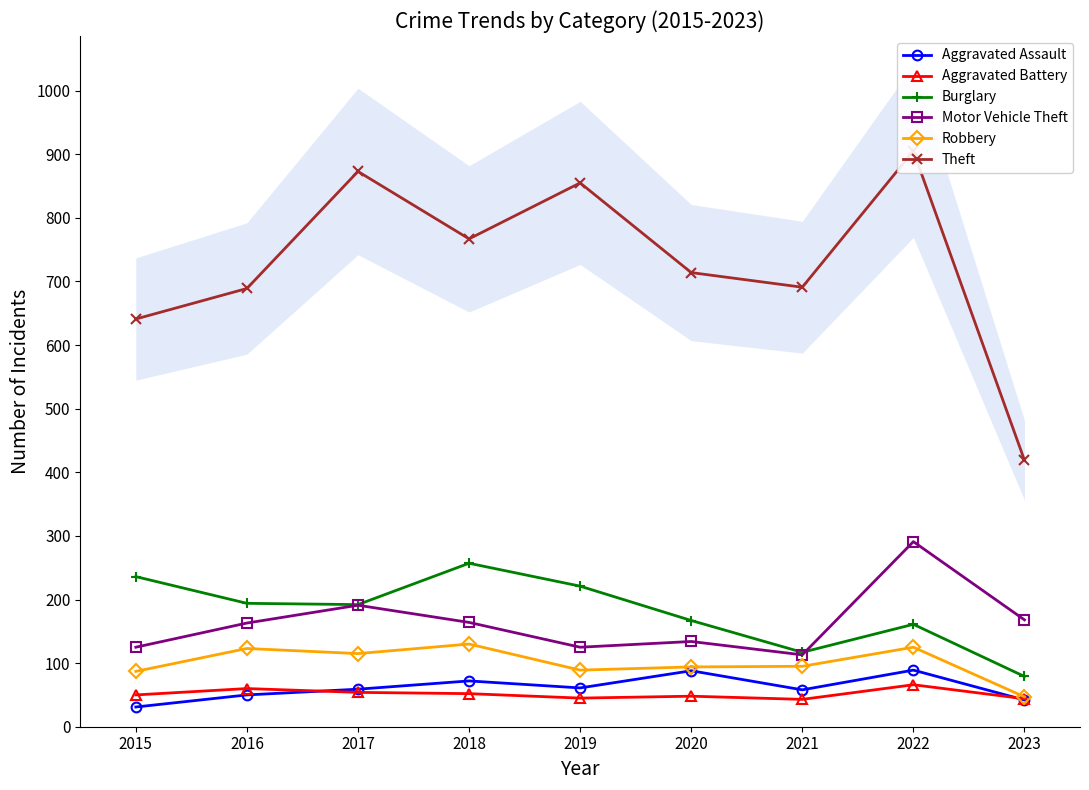

At how many categories does at least one series exceed 263?

9